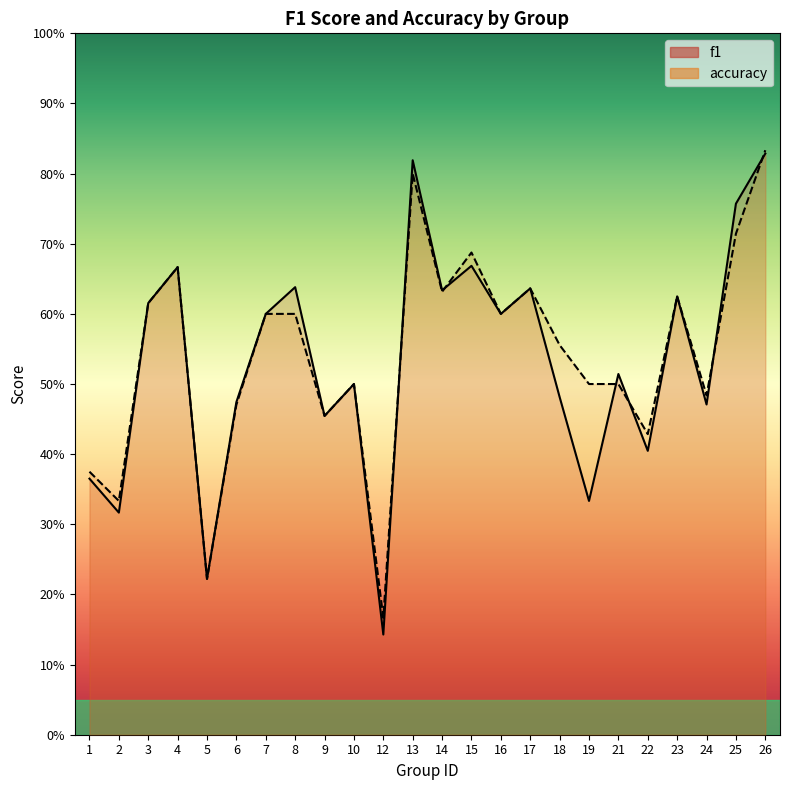

What is the value of the accuracy point at the 21st from the left?

0.6